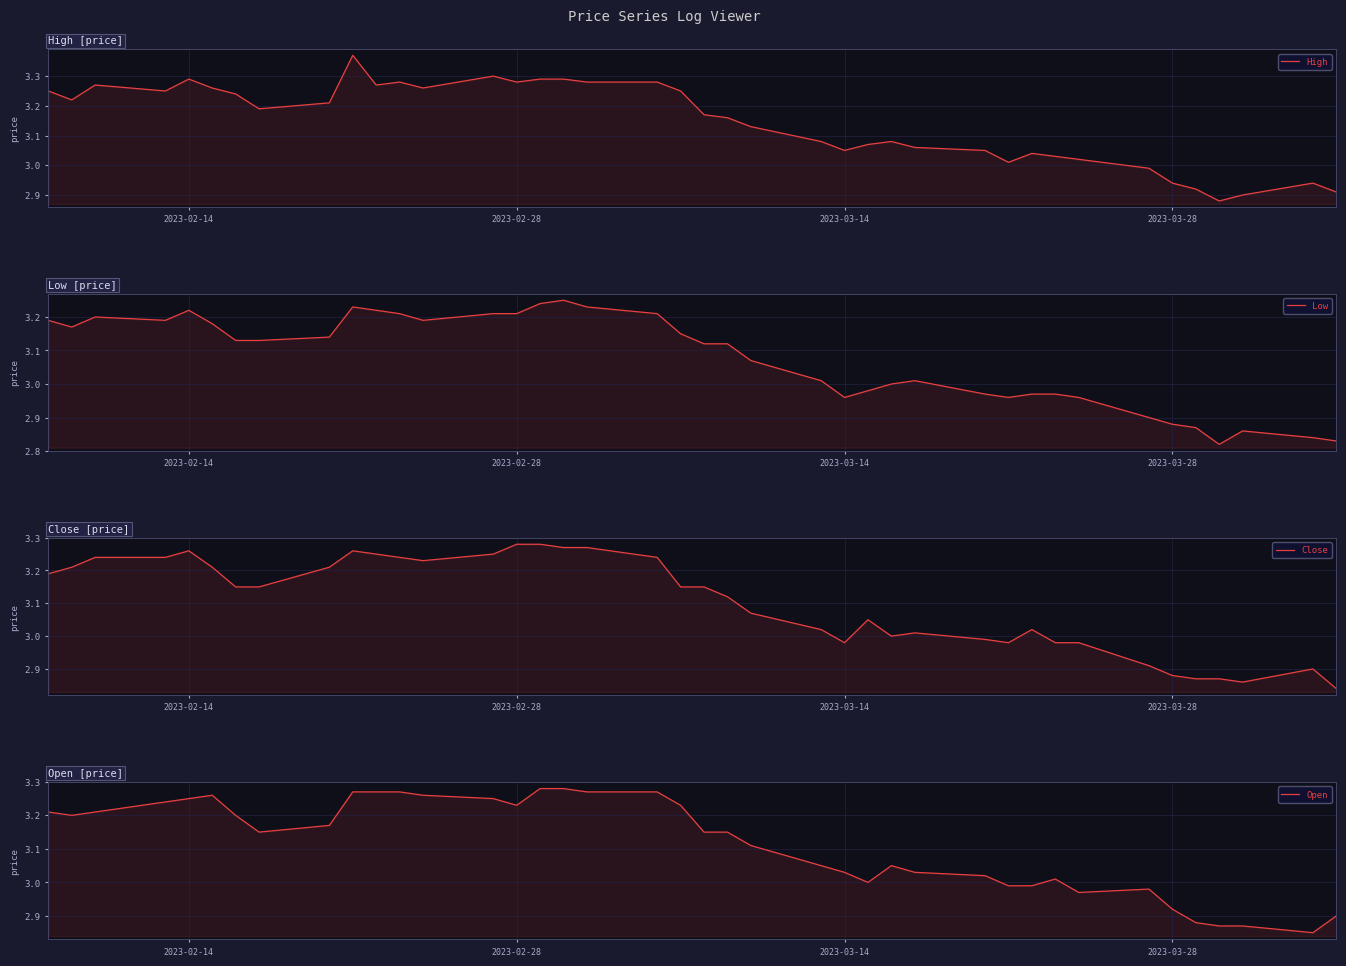

How many values in the Open series are below 3?

10